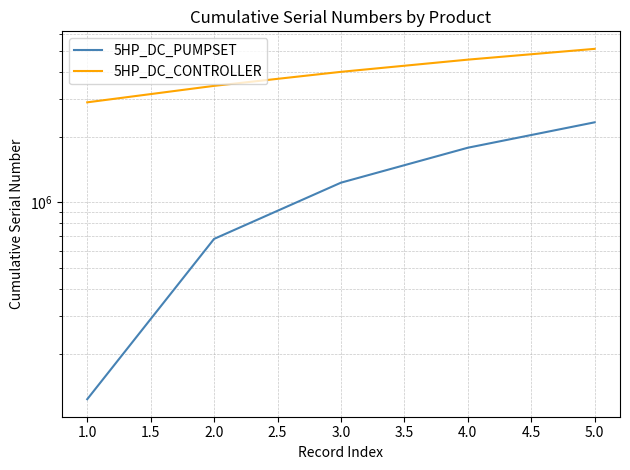

What is the difference between the maximum and minimum values in the 5HP_DC_PUMPSET series?

2222024